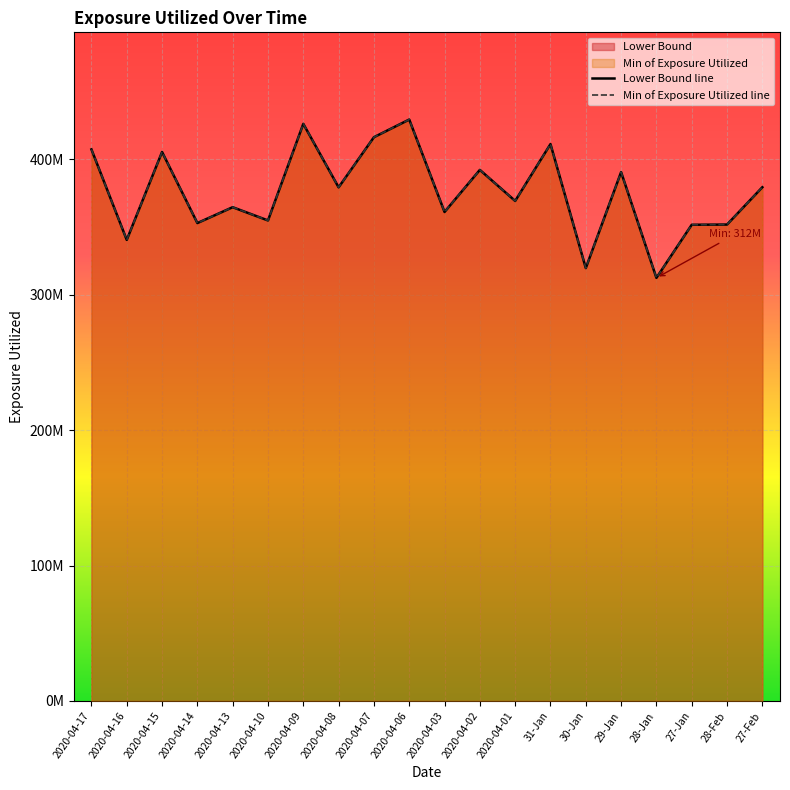

What is the difference between the maximum and minimum values in the Min of Exposure Utilized line series?

116880171